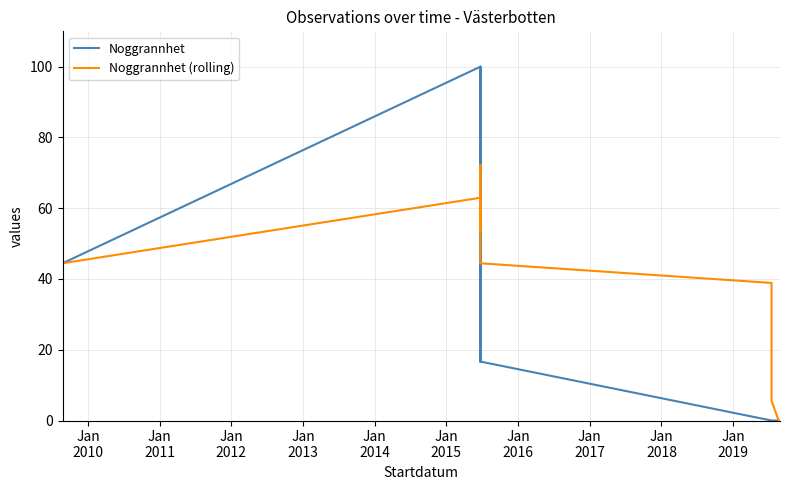

What are all the series names shown in the legend?

Noggrannhet, Noggrannhet (rolling)